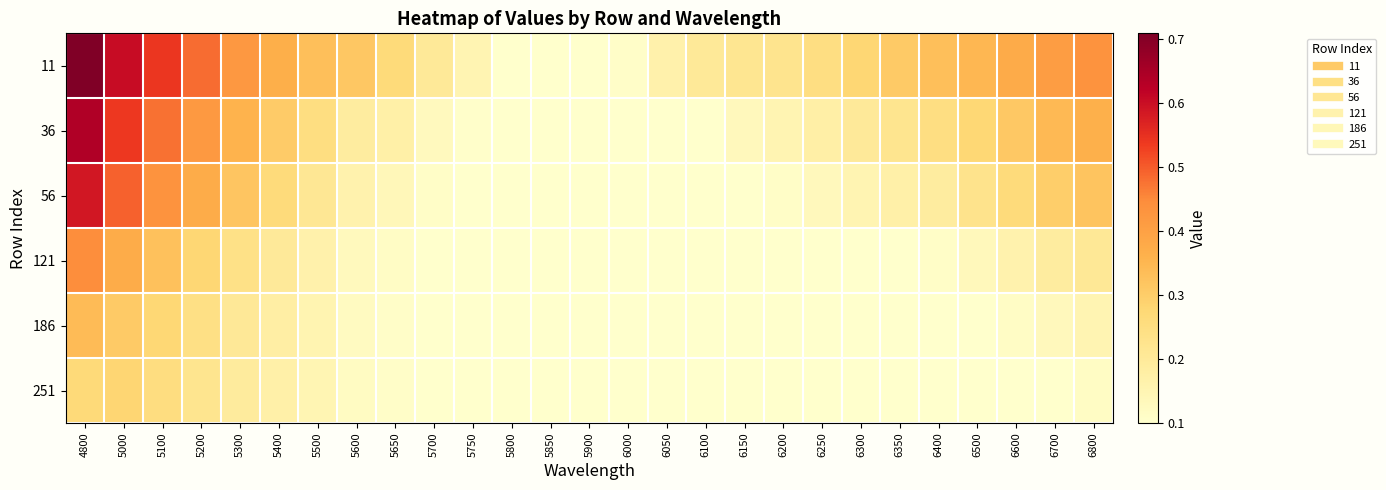

Between 6350 and 5300, which is larger?

5300